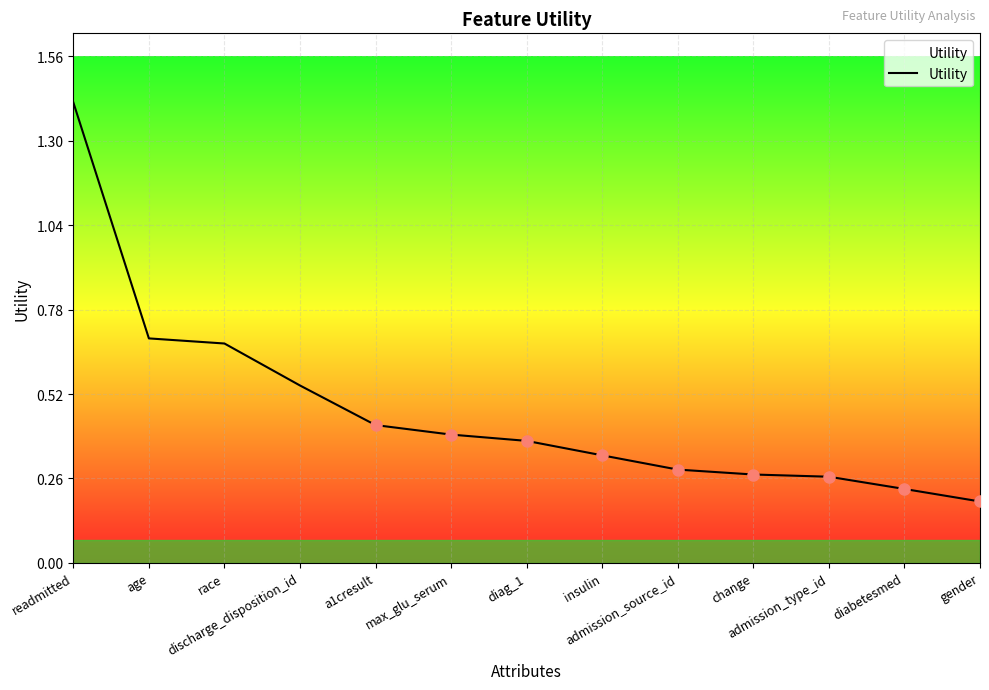

What is the greatest value displayed?

1.4